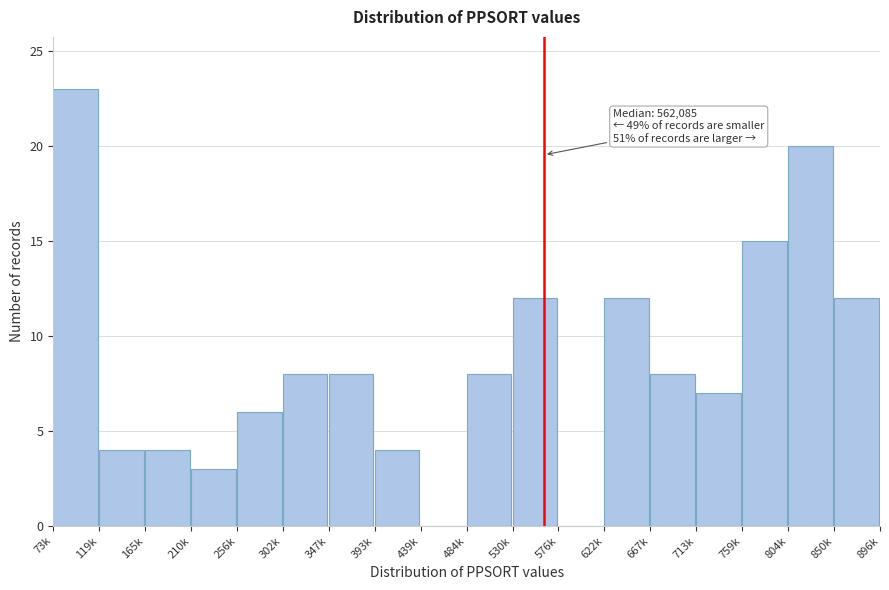

Reading left to right, transcribe all the data shown in this chart.

73k=23	119k=4	165k=4	210k=3	256k=6	302k=8	347k=8	393k=4	439k=0	484k=8	530k=12	576k=0	622k=12	667k=8	713k=7	759k=15	804k=20	850k=12